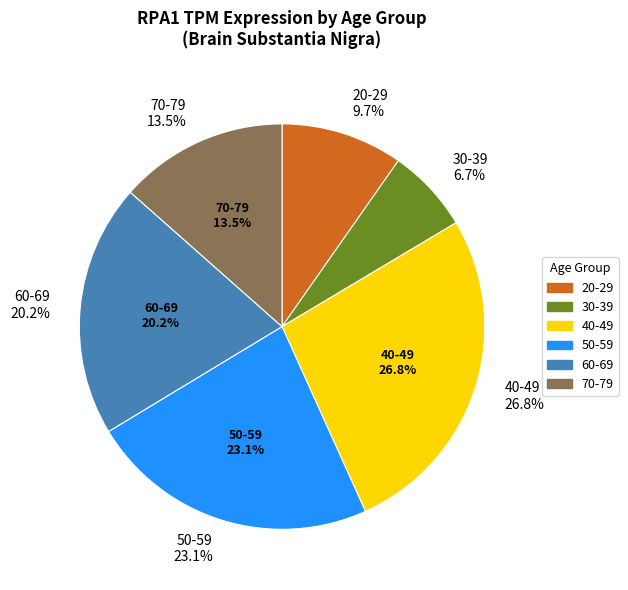

To the nearest percent, what is the combined percentage of 20-29 and 40-49?

37%